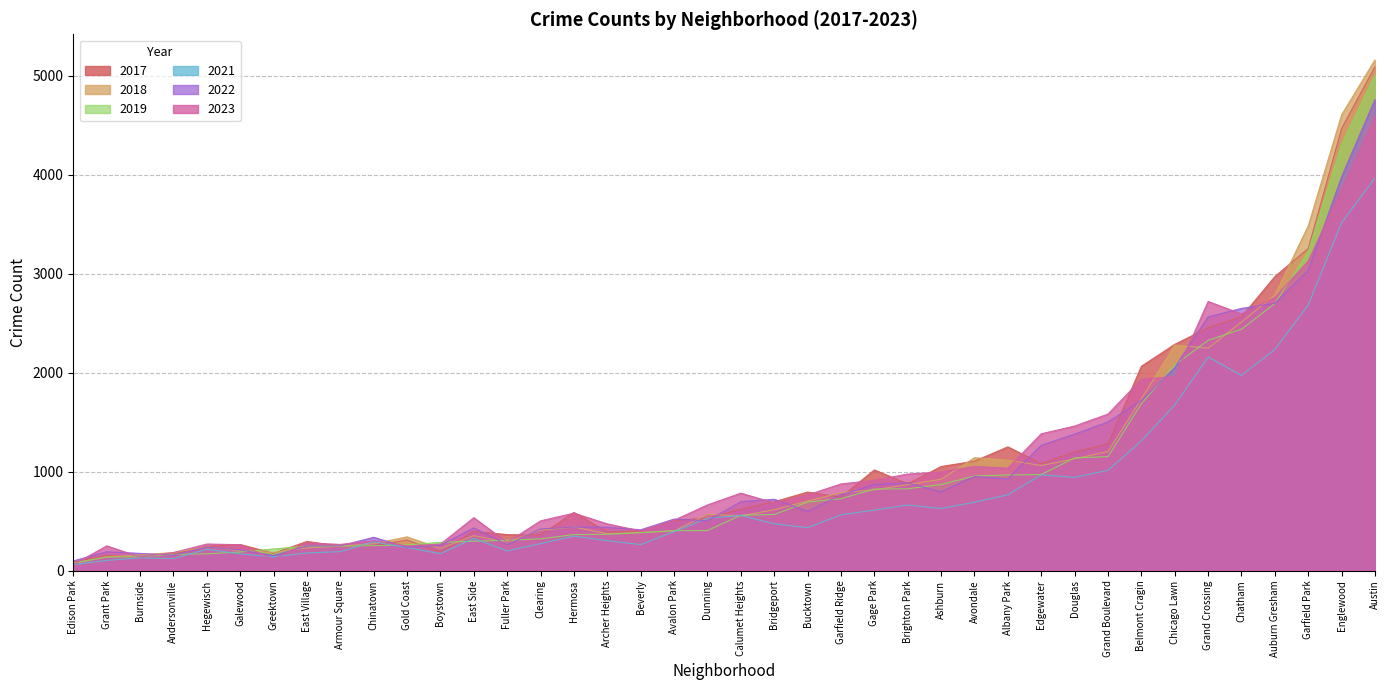

What are all the series names shown in the legend?

2017, 2018, 2019, 2021, 2022, 2023